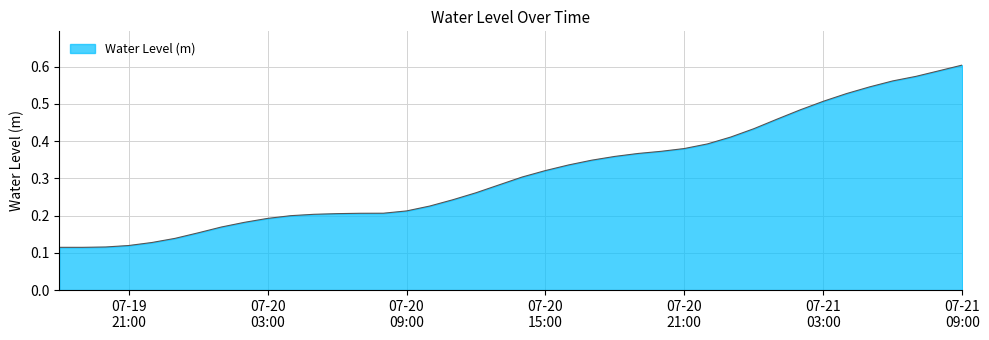

Reading left to right, transcribe all the data shown in this chart.

0.1	0.1	0.1	0.1	0.1	0.1	0.2	0.2	0.2	0.2	0.2	0.2	0.2	0.2	0.2	0.2	0.2	0.2	0.3	0.3	0.3	0.3	0.3	0.3	0.4	0.4	0.4	0.4	0.4	0.4	0.4	0.5	0.5	0.5	0.5	0.5	0.6	0.6	0.6	0.6